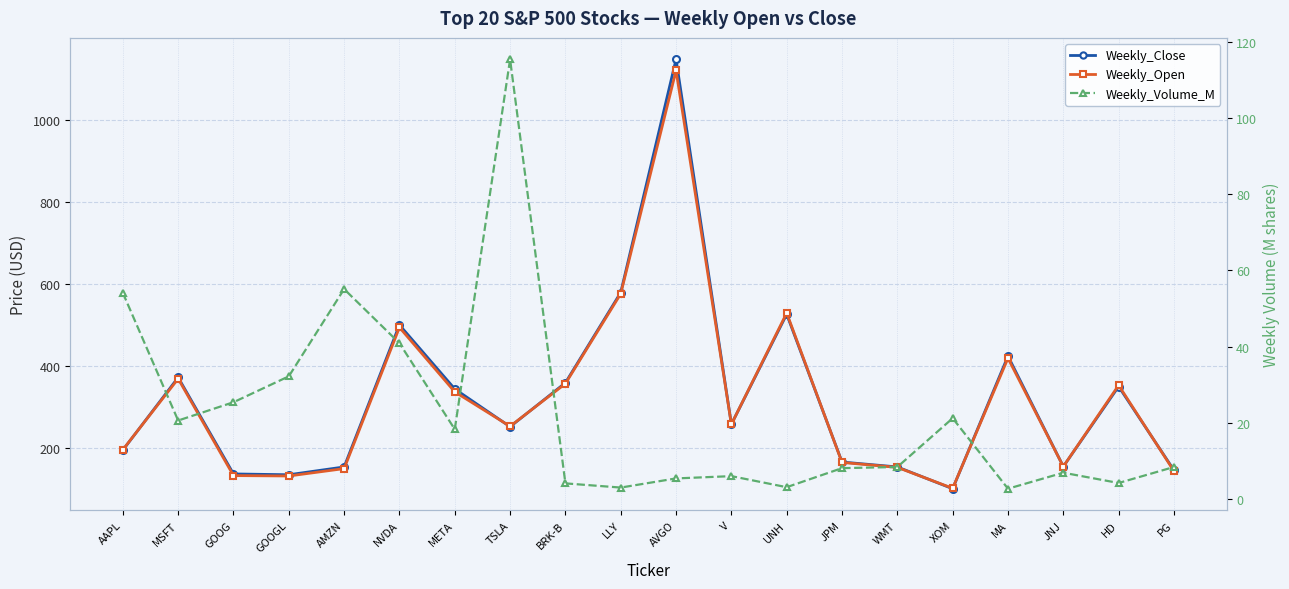

The value of Weekly_Open at BRK-B is 357.0. True or false?

True